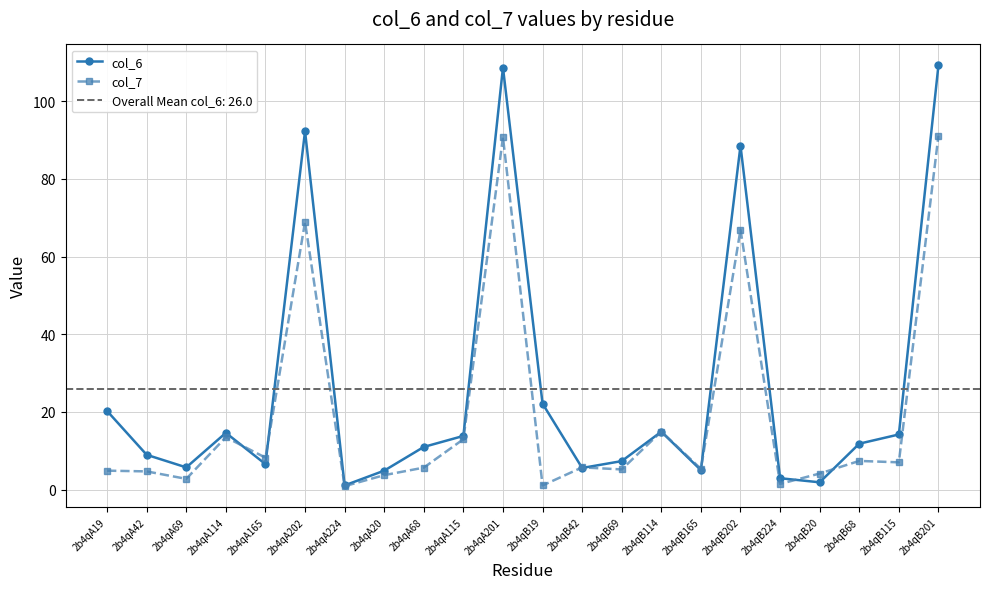

Which has a higher value, 2b4qA202 or 2b4qA69?

2b4qA202